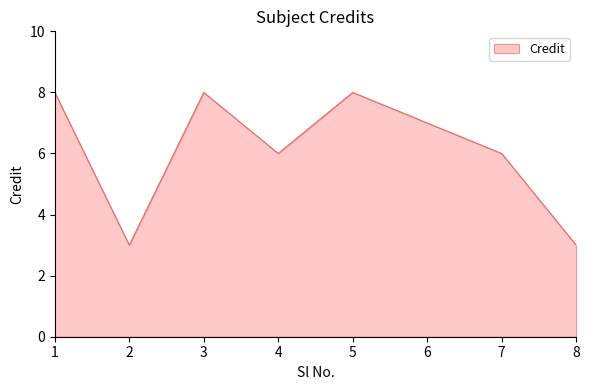

Read the value at 4.

6